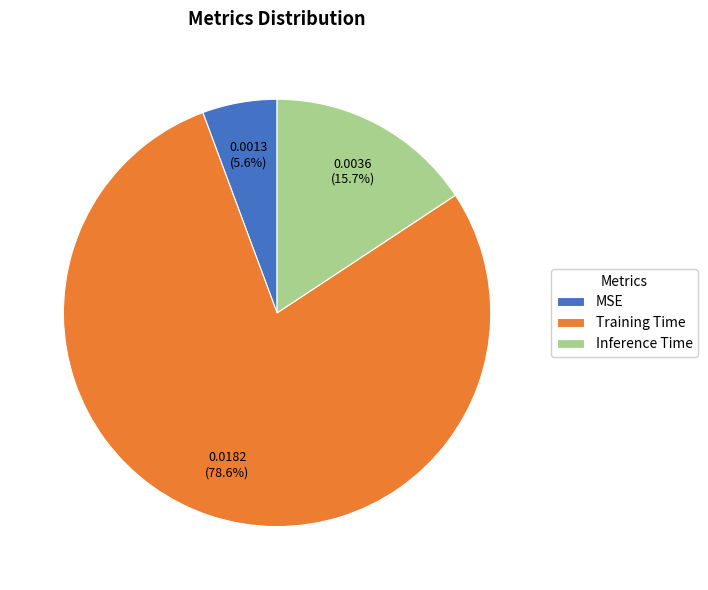

To the nearest percent, what is the average slice percentage?

33%